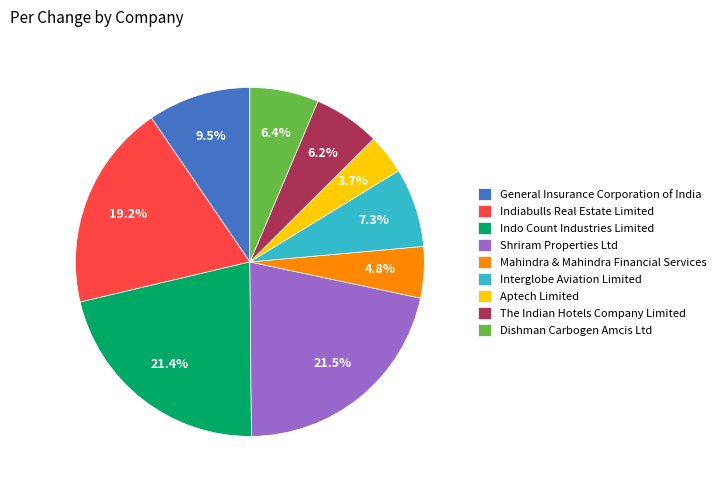

To the nearest percent, what percentage of the pie is Indo Count Industries Limited?

21%